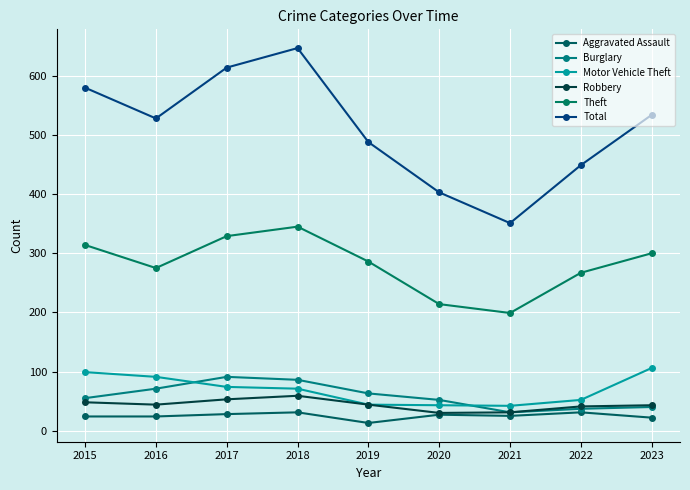

What is the average value of the Motor Vehicle Theft series?

69